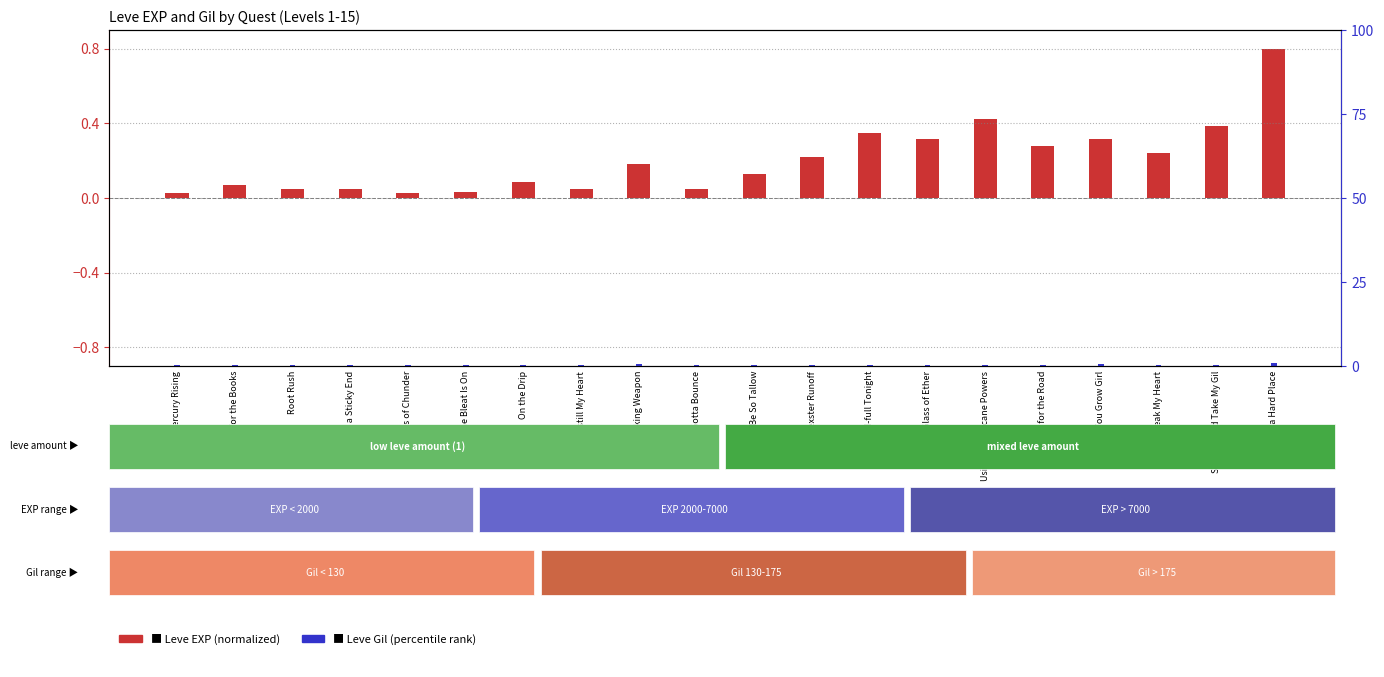

At how many categories does at least one series exceed 0?

20